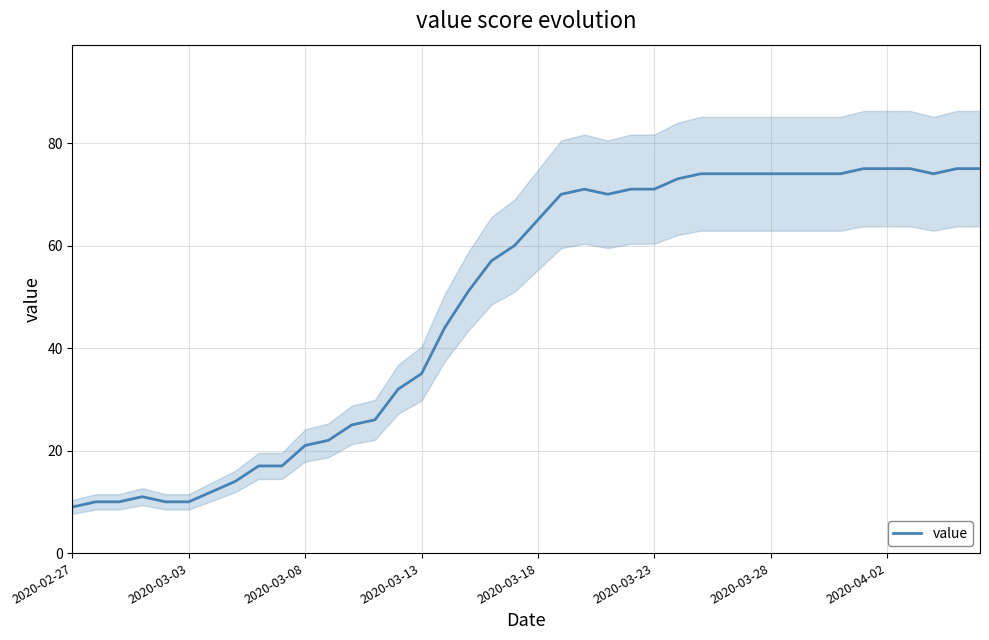

True or false: value has a value of 75 at 2020-04-02.

True